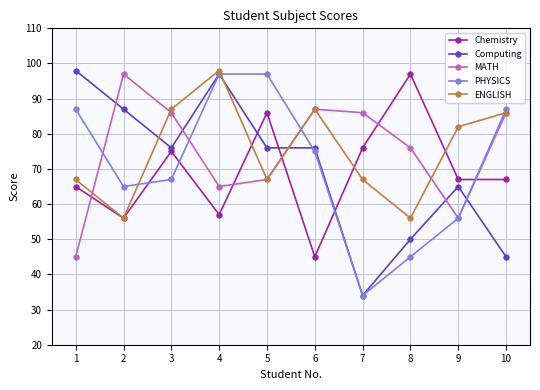

What is the value of the Computing point at the 9th from the left?

65